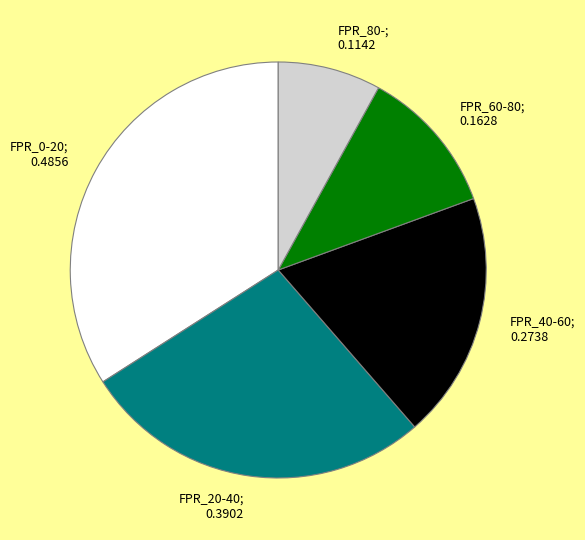

Does any single category account for the majority?

No